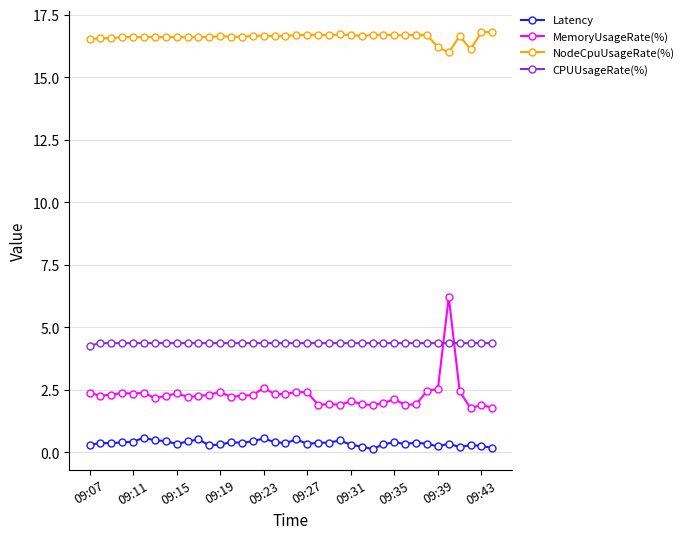

What is the maximum value for Latency?

0.6